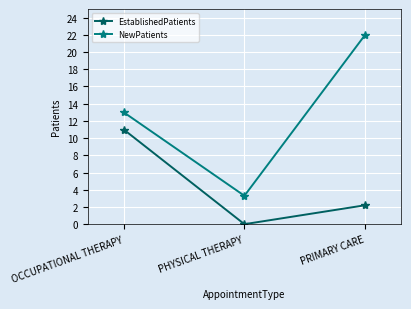

At which label is NewPatients closest to 12?

OCCUPATIONAL THERAPY